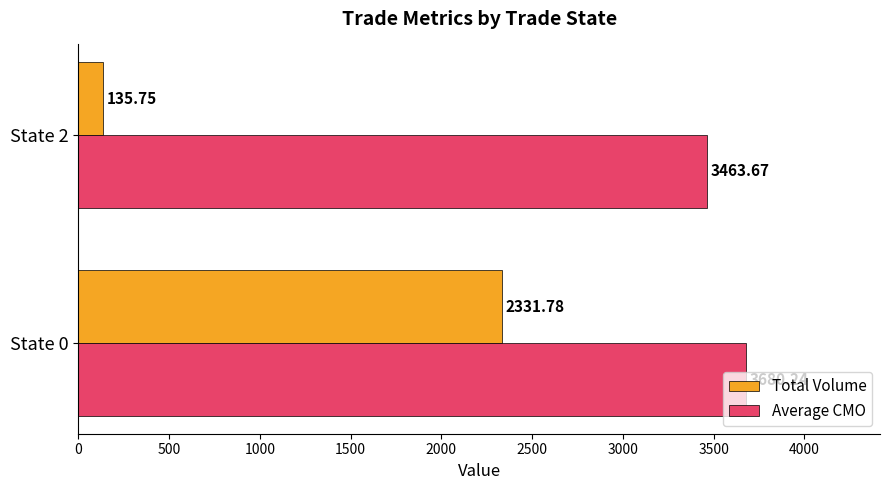

Which series has the largest total across all categories?

Average CMO